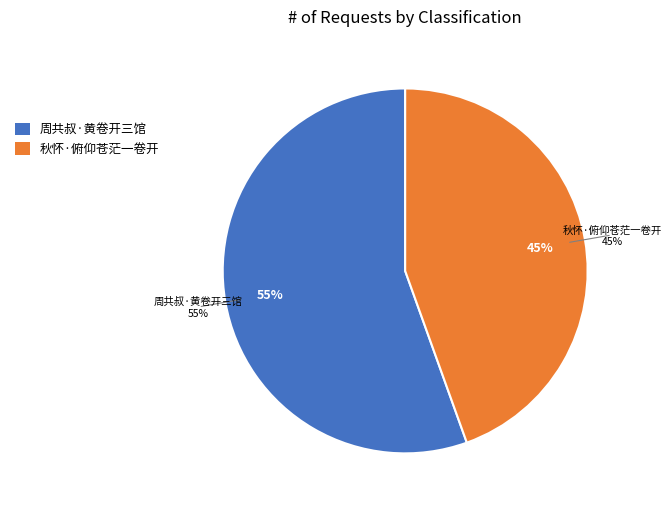

What is the change in value from 周共叔·黄卷开三馆 to 秋怀·俯仰苍茫一卷开?

-69968